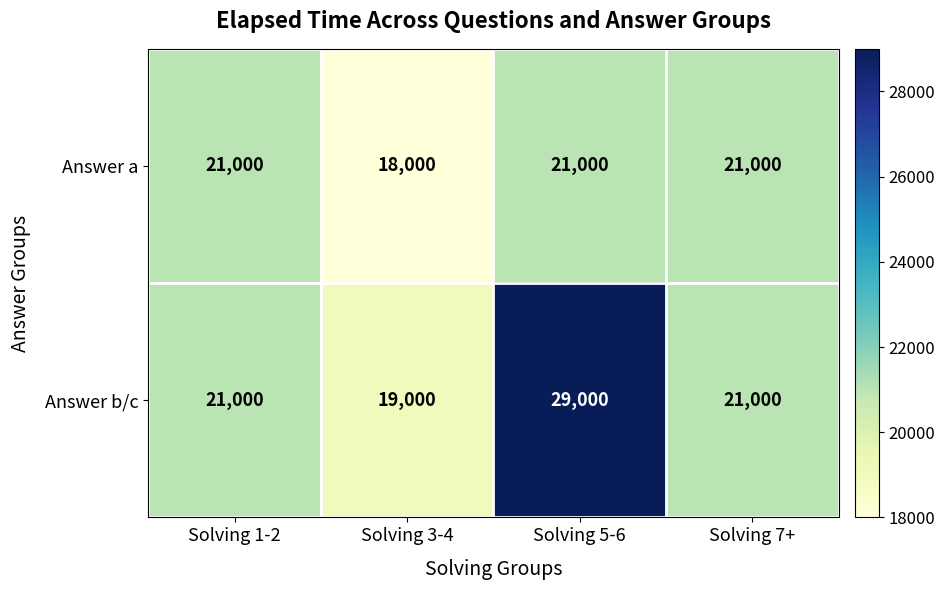

Which category has the lowest value in the Answer b/c series?

Solving 3-4